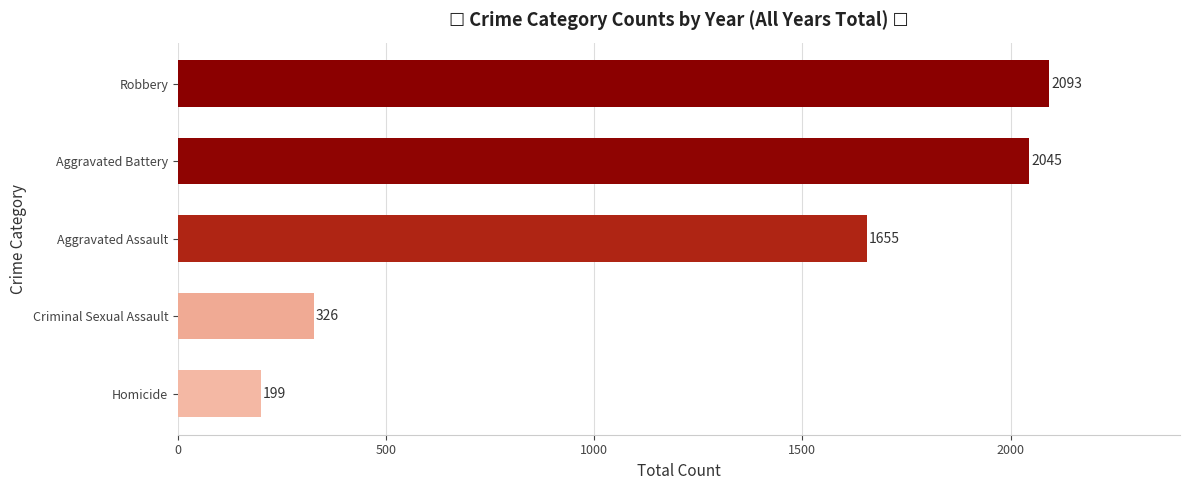

What is the difference between the maximum and minimum values?

1894